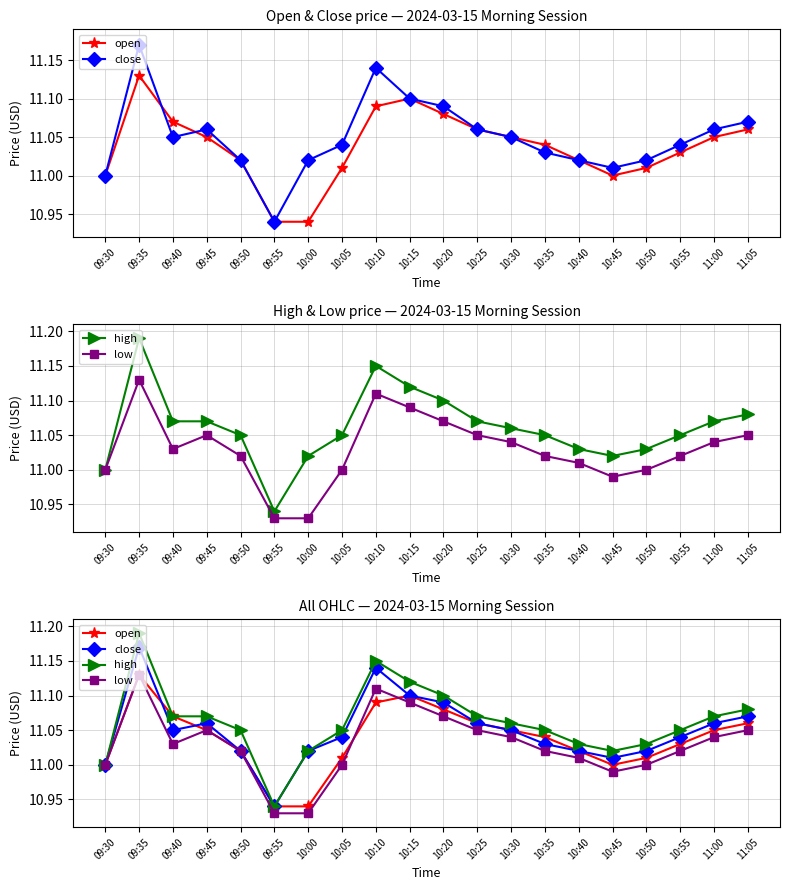

What is the label of the 9th point from the right?

10:25